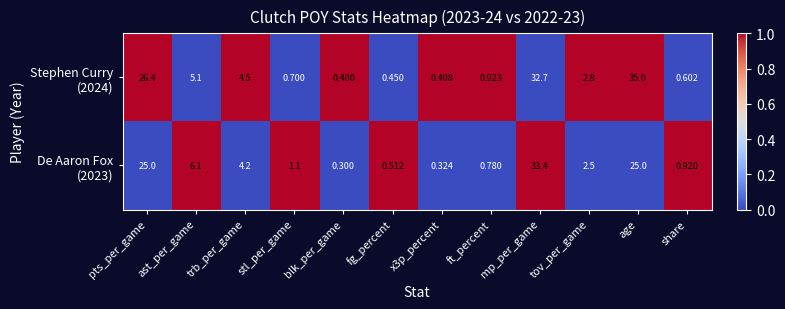

At which category is the sum across all series the highest?

mp_per_game